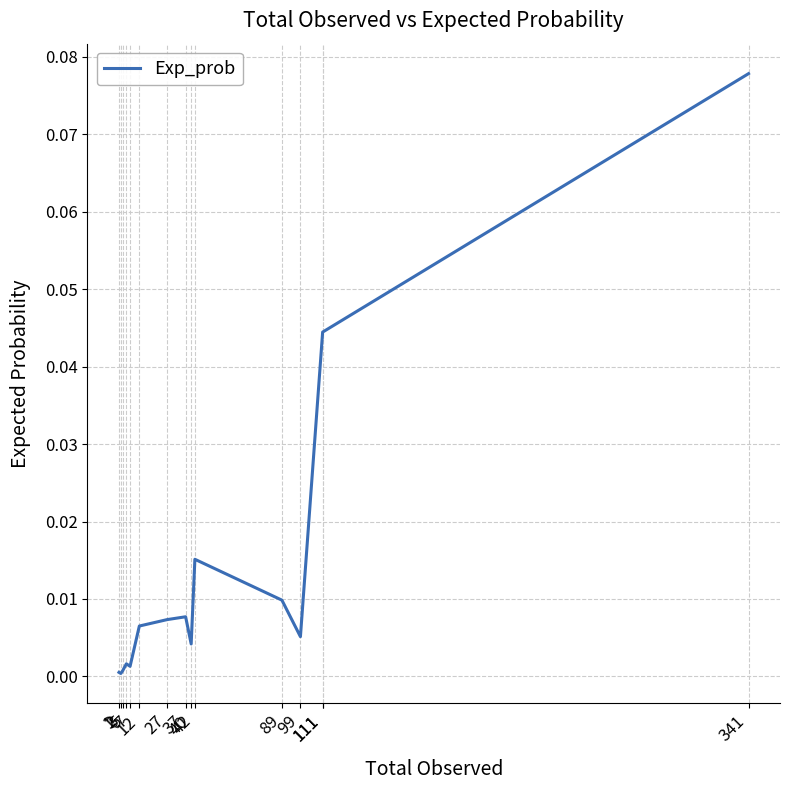

Rank the categories by value from highest to lowest.

341, 111, 111, 42, 89, 37, 27, 12, 99, 40, 5, 7, 3, 1, 2